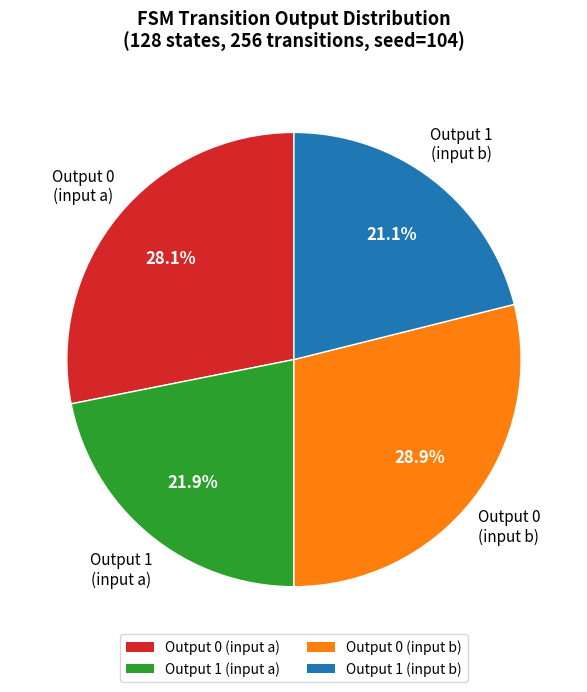

Is there a majority slice in this chart?

No